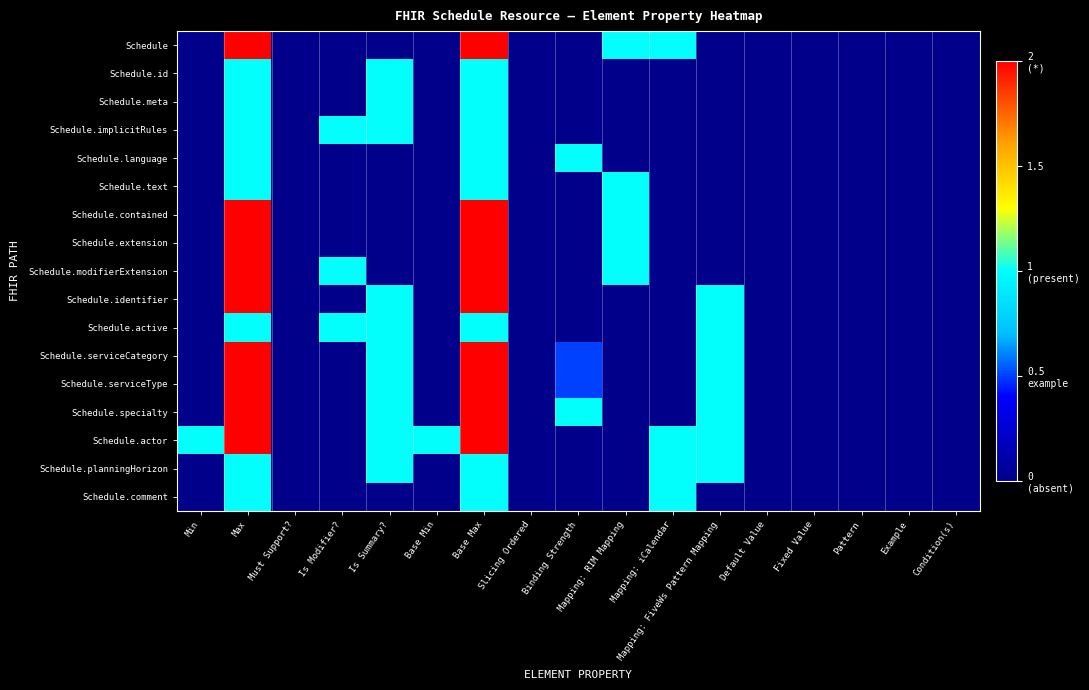

Reading right to left, list all the values displayed in this chart.

Schedule: Condition(s)=0.0	Example=0.0	Pattern=0.0	Fixed Value=0.0	Default Value=0.0	Mapping: FiveWs Pattern Mapping=0.0	Mapping: iCalendar=1.0	Mapping: RIM Mapping=1.0	Binding Strength=0.0	Slicing Ordered=0.0	Base Max=2.0	Base Min=0.0	Is Summary?=0.0	Is Modifier?=0.0	Must Support?=0.0	Max=2.0	Min=0.0
Schedule.id: Condition(s)=0.0	Example=0.0	Pattern=0.0	Fixed Value=0.0	Default Value=0.0	Mapping: FiveWs Pattern Mapping=0.0	Mapping: iCalendar=0.0	Mapping: RIM Mapping=0.0	Binding Strength=0.0	Slicing Ordered=0.0	Base Max=1.0	Base Min=0.0	Is Summary?=1.0	Is Modifier?=0.0	Must Support?=0.0	Max=1.0	Min=0.0
Schedule.meta: Condition(s)=0.0	Example=0.0	Pattern=0.0	Fixed Value=0.0	Default Value=0.0	Mapping: FiveWs Pattern Mapping=0.0	Mapping: iCalendar=0.0	Mapping: RIM Mapping=0.0	Binding Strength=0.0	Slicing Ordered=0.0	Base Max=1.0	Base Min=0.0	Is Summary?=1.0	Is Modifier?=0.0	Must Support?=0.0	Max=1.0	Min=0.0
Schedule.implicitRules: Condition(s)=0.0	Example=0.0	Pattern=0.0	Fixed Value=0.0	Default Value=0.0	Mapping: FiveWs Pattern Mapping=0.0	Mapping: iCalendar=0.0	Mapping: RIM Mapping=0.0	Binding Strength=0.0	Slicing Ordered=0.0	Base Max=1.0	Base Min=0.0	Is Summary?=1.0	Is Modifier?=1.0	Must Support?=0.0	Max=1.0	Min=0.0
Schedule.language: Condition(s)=0.0	Example=0.0	Pattern=0.0	Fixed Value=0.0	Default Value=0.0	Mapping: FiveWs Pattern Mapping=0.0	Mapping: iCalendar=0.0	Mapping: RIM Mapping=0.0	Binding Strength=1.0	Slicing Ordered=0.0	Base Max=1.0	Base Min=0.0	Is Summary?=0.0	Is Modifier?=0.0	Must Support?=0.0	Max=1.0	Min=0.0
Schedule.text: Condition(s)=0.0	Example=0.0	Pattern=0.0	Fixed Value=0.0	Default Value=0.0	Mapping: FiveWs Pattern Mapping=0.0	Mapping: iCalendar=0.0	Mapping: RIM Mapping=1.0	Binding Strength=0.0	Slicing Ordered=0.0	Base Max=1.0	Base Min=0.0	Is Summary?=0.0	Is Modifier?=0.0	Must Support?=0.0	Max=1.0	Min=0.0
Schedule.contained: Condition(s)=0.0	Example=0.0	Pattern=0.0	Fixed Value=0.0	Default Value=0.0	Mapping: FiveWs Pattern Mapping=0.0	Mapping: iCalendar=0.0	Mapping: RIM Mapping=1.0	Binding Strength=0.0	Slicing Ordered=0.0	Base Max=2.0	Base Min=0.0	Is Summary?=0.0	Is Modifier?=0.0	Must Support?=0.0	Max=2.0	Min=0.0
Schedule.extension: Condition(s)=0.0	Example=0.0	Pattern=0.0	Fixed Value=0.0	Default Value=0.0	Mapping: FiveWs Pattern Mapping=0.0	Mapping: iCalendar=0.0	Mapping: RIM Mapping=1.0	Binding Strength=0.0	Slicing Ordered=0.0	Base Max=2.0	Base Min=0.0	Is Summary?=0.0	Is Modifier?=0.0	Must Support?=0.0	Max=2.0	Min=0.0
Schedule.modifierExtension: Condition(s)=0.0	Example=0.0	Pattern=0.0	Fixed Value=0.0	Default Value=0.0	Mapping: FiveWs Pattern Mapping=0.0	Mapping: iCalendar=0.0	Mapping: RIM Mapping=1.0	Binding Strength=0.0	Slicing Ordered=0.0	Base Max=2.0	Base Min=0.0	Is Summary?=0.0	Is Modifier?=1.0	Must Support?=0.0	Max=2.0	Min=0.0
Schedule.identifier: Condition(s)=0.0	Example=0.0	Pattern=0.0	Fixed Value=0.0	Default Value=0.0	Mapping: FiveWs Pattern Mapping=1.0	Mapping: iCalendar=0.0	Mapping: RIM Mapping=0.0	Binding Strength=0.0	Slicing Ordered=0.0	Base Max=2.0	Base Min=0.0	Is Summary?=1.0	Is Modifier?=0.0	Must Support?=0.0	Max=2.0	Min=0.0
Schedule.active: Condition(s)=0.0	Example=0.0	Pattern=0.0	Fixed Value=0.0	Default Value=0.0	Mapping: FiveWs Pattern Mapping=1.0	Mapping: iCalendar=0.0	Mapping: RIM Mapping=0.0	Binding Strength=0.0	Slicing Ordered=0.0	Base Max=1.0	Base Min=0.0	Is Summary?=1.0	Is Modifier?=1.0	Must Support?=0.0	Max=1.0	Min=0.0
Schedule.serviceCategory: Condition(s)=0.0	Example=0.0	Pattern=0.0	Fixed Value=0.0	Default Value=0.0	Mapping: FiveWs Pattern Mapping=1.0	Mapping: iCalendar=0.0	Mapping: RIM Mapping=0.0	Binding Strength=0.5	Slicing Ordered=0.0	Base Max=2.0	Base Min=0.0	Is Summary?=1.0	Is Modifier?=0.0	Must Support?=0.0	Max=2.0	Min=0.0
Schedule.serviceType: Condition(s)=0.0	Example=0.0	Pattern=0.0	Fixed Value=0.0	Default Value=0.0	Mapping: FiveWs Pattern Mapping=1.0	Mapping: iCalendar=0.0	Mapping: RIM Mapping=0.0	Binding Strength=0.5	Slicing Ordered=0.0	Base Max=2.0	Base Min=0.0	Is Summary?=1.0	Is Modifier?=0.0	Must Support?=0.0	Max=2.0	Min=0.0
Schedule.specialty: Condition(s)=0.0	Example=0.0	Pattern=0.0	Fixed Value=0.0	Default Value=0.0	Mapping: FiveWs Pattern Mapping=1.0	Mapping: iCalendar=0.0	Mapping: RIM Mapping=0.0	Binding Strength=1.0	Slicing Ordered=0.0	Base Max=2.0	Base Min=0.0	Is Summary?=1.0	Is Modifier?=0.0	Must Support?=0.0	Max=2.0	Min=0.0
Schedule.actor: Condition(s)=0.0	Example=0.0	Pattern=0.0	Fixed Value=0.0	Default Value=0.0	Mapping: FiveWs Pattern Mapping=1.0	Mapping: iCalendar=1.0	Mapping: RIM Mapping=0.0	Binding Strength=0.0	Slicing Ordered=0.0	Base Max=2.0	Base Min=1.0	Is Summary?=1.0	Is Modifier?=0.0	Must Support?=0.0	Max=2.0	Min=1.0
Schedule.planningHorizon: Condition(s)=0.0	Example=0.0	Pattern=0.0	Fixed Value=0.0	Default Value=0.0	Mapping: FiveWs Pattern Mapping=1.0	Mapping: iCalendar=1.0	Mapping: RIM Mapping=0.0	Binding Strength=0.0	Slicing Ordered=0.0	Base Max=1.0	Base Min=0.0	Is Summary?=1.0	Is Modifier?=0.0	Must Support?=0.0	Max=1.0	Min=0.0
Schedule.comment: Condition(s)=0.0	Example=0.0	Pattern=0.0	Fixed Value=0.0	Default Value=0.0	Mapping: FiveWs Pattern Mapping=0.0	Mapping: iCalendar=1.0	Mapping: RIM Mapping=0.0	Binding Strength=0.0	Slicing Ordered=0.0	Base Max=1.0	Base Min=0.0	Is Summary?=0.0	Is Modifier?=0.0	Must Support?=0.0	Max=1.0	Min=0.0